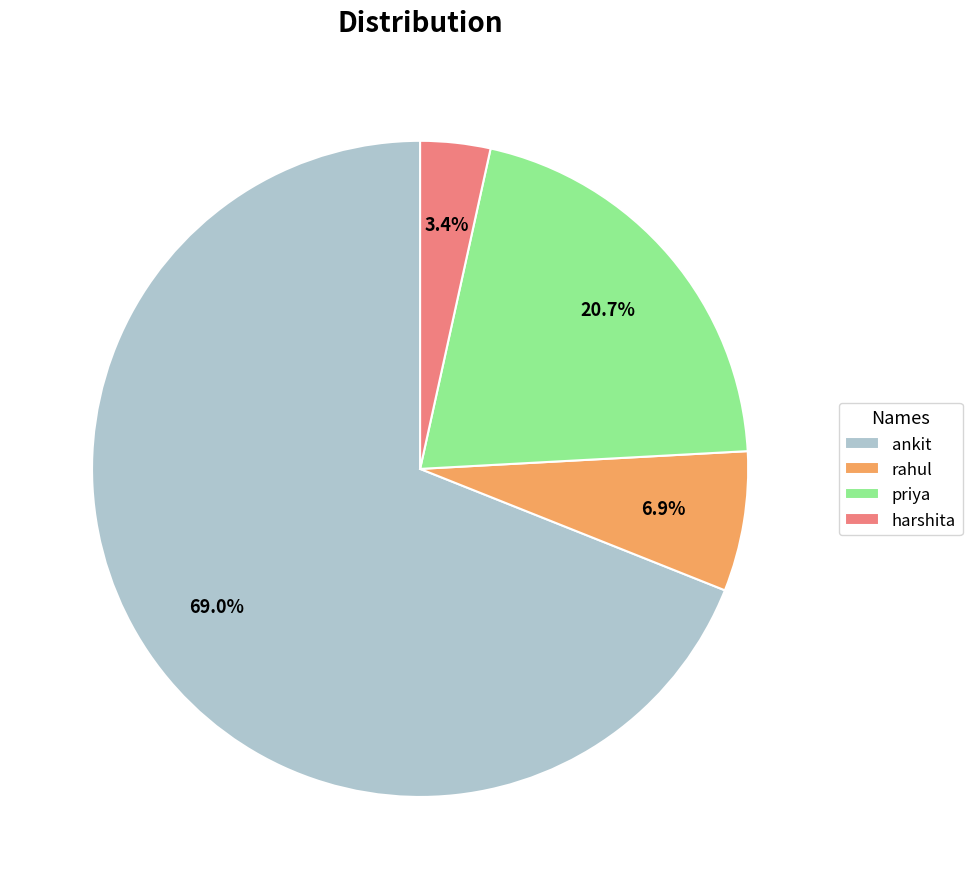

To the nearest percent, what portion does harshita represent?

3%